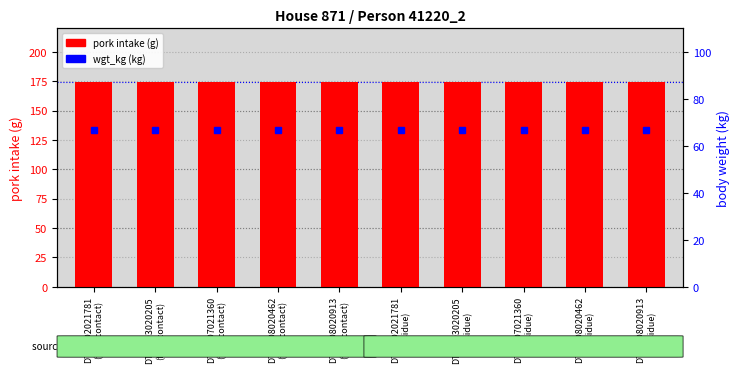

What is the maximum value for wgt_kg (kg)?

66.8